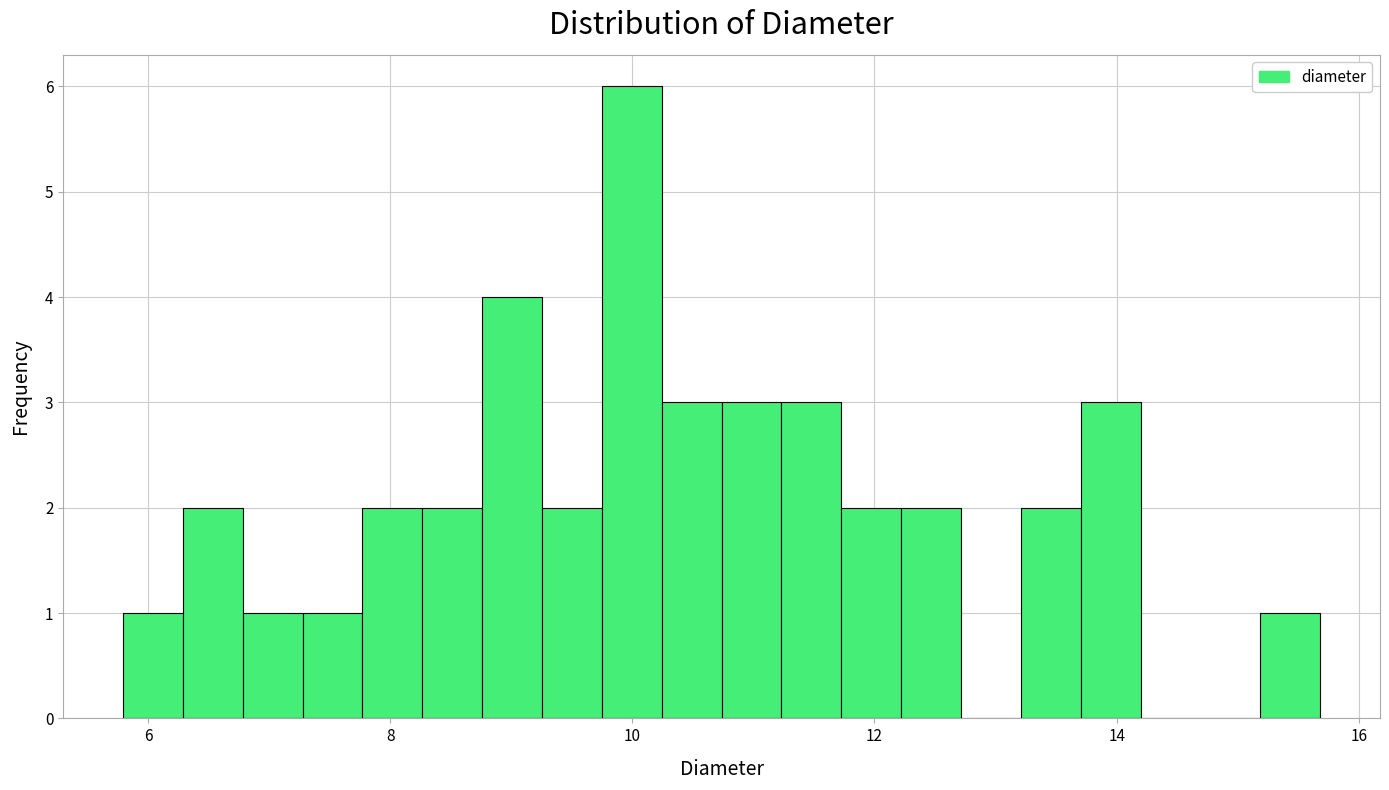

Around what value on the x-axis is the tallest bar? Give the approximate position of its centre, as read against the axis.

10.0